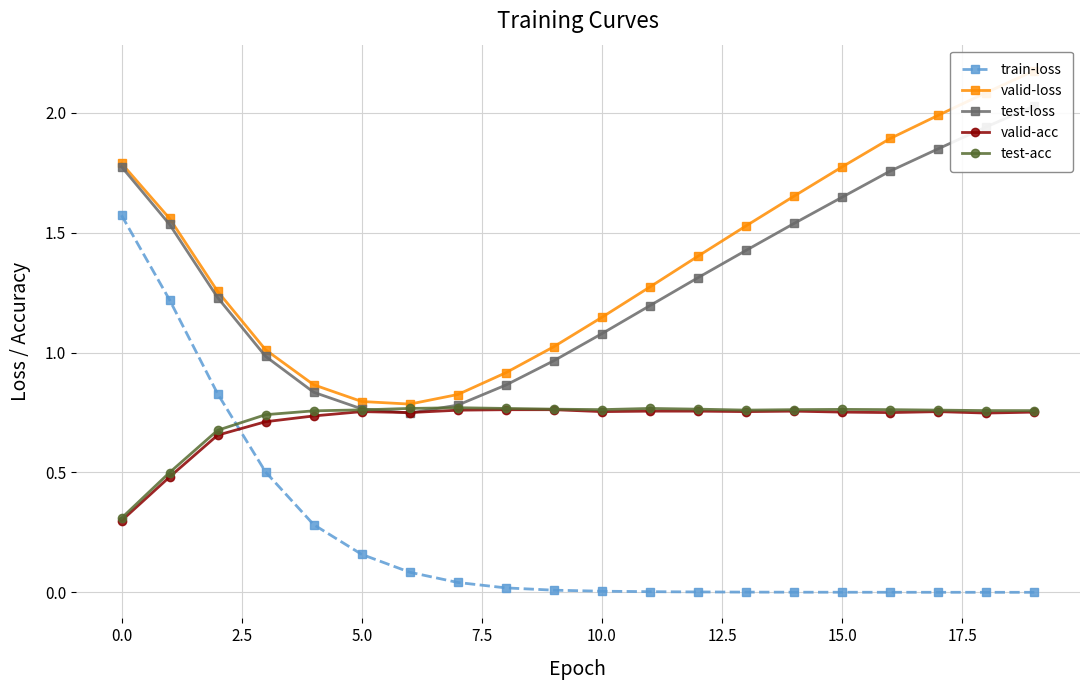

After their last crossing, which series has the higher values: train-loss or test-acc?

test-acc